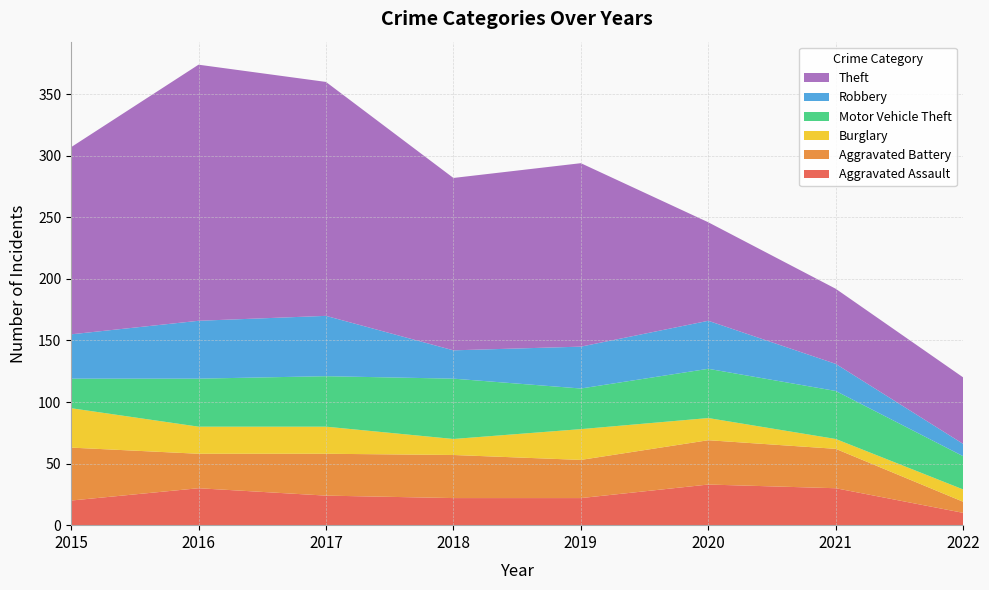

Reading right to left, extract all data points from this chart.

Aggravated Assault: 10	30	33	22	22	24	30	20
Aggravated Battery: 9	32	36	31	35	34	28	43
Burglary: 10	8	18	25	13	22	22	32
Motor Vehicle Theft: 27	39	40	33	49	41	39	24
Robbery: 10	22	39	34	23	49	47	36
Theft: 54	61	80	149	140	190	208	152